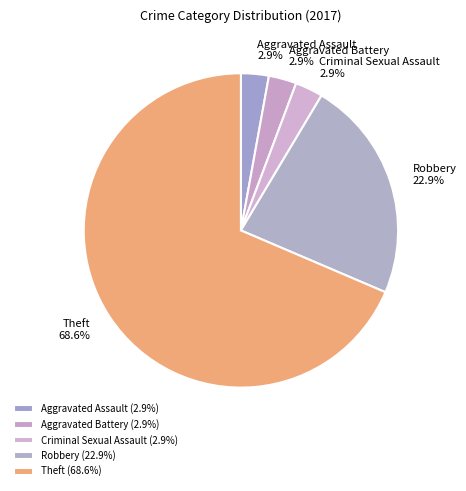

Which category accounts for the majority?

Theft